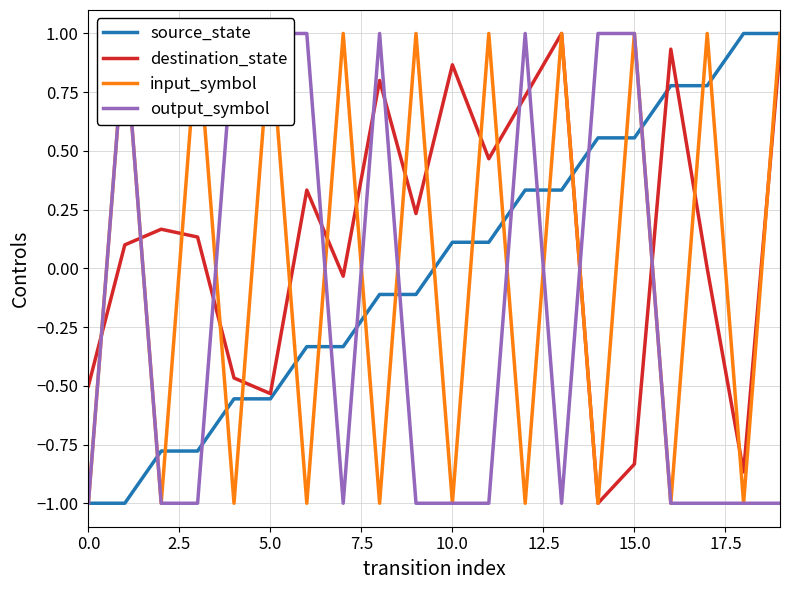

List the series in order of their peak value, lowest first.

source_state, destination_state, input_symbol, output_symbol